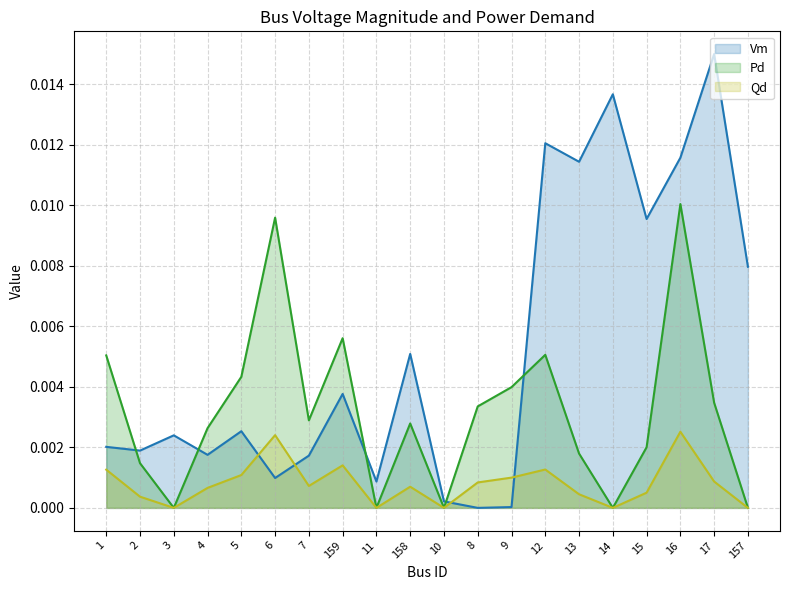

In Vm, how many points are higher than both neighbors (excluding endpoints)?

7